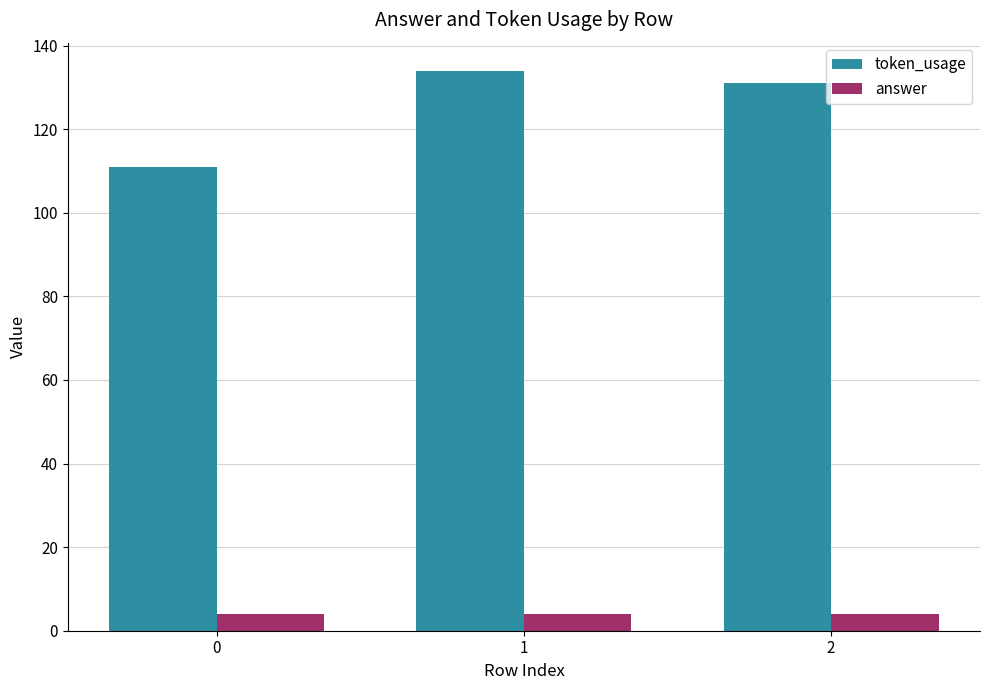

Is it true that token_usage equals 134 at 1?

True